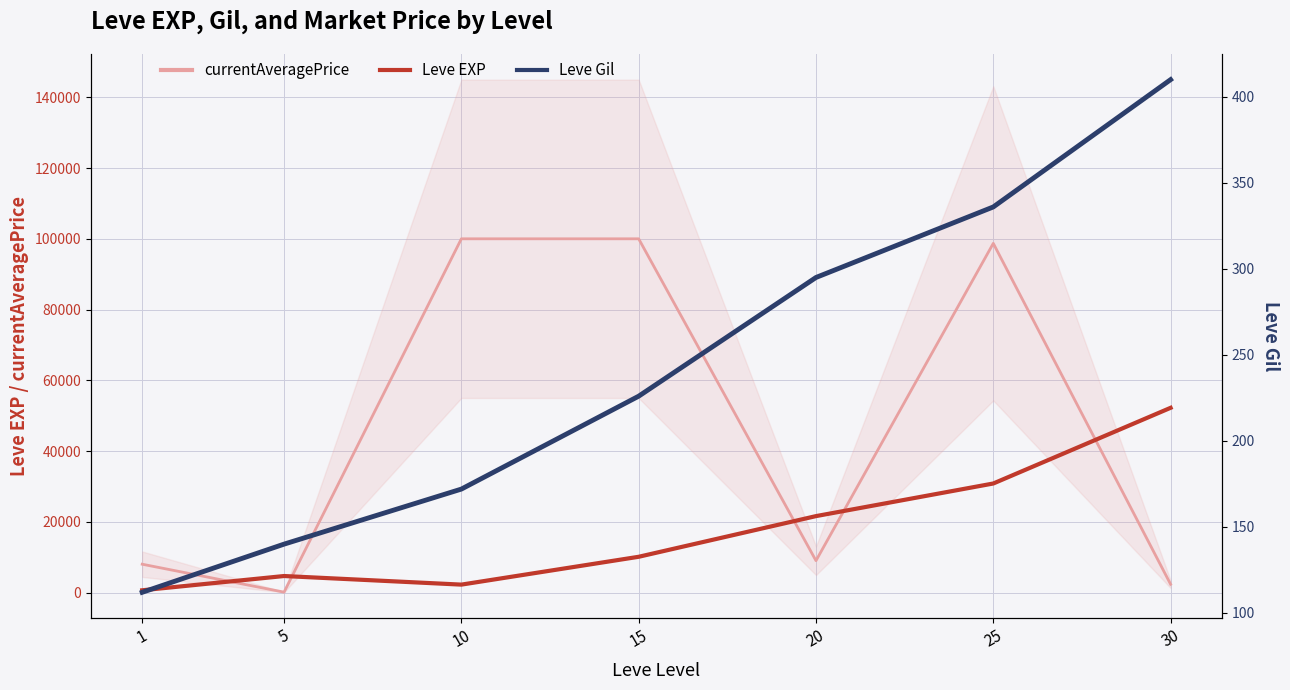

Where do Leve Gil and currentAveragePrice first cross each other?

1 and 5